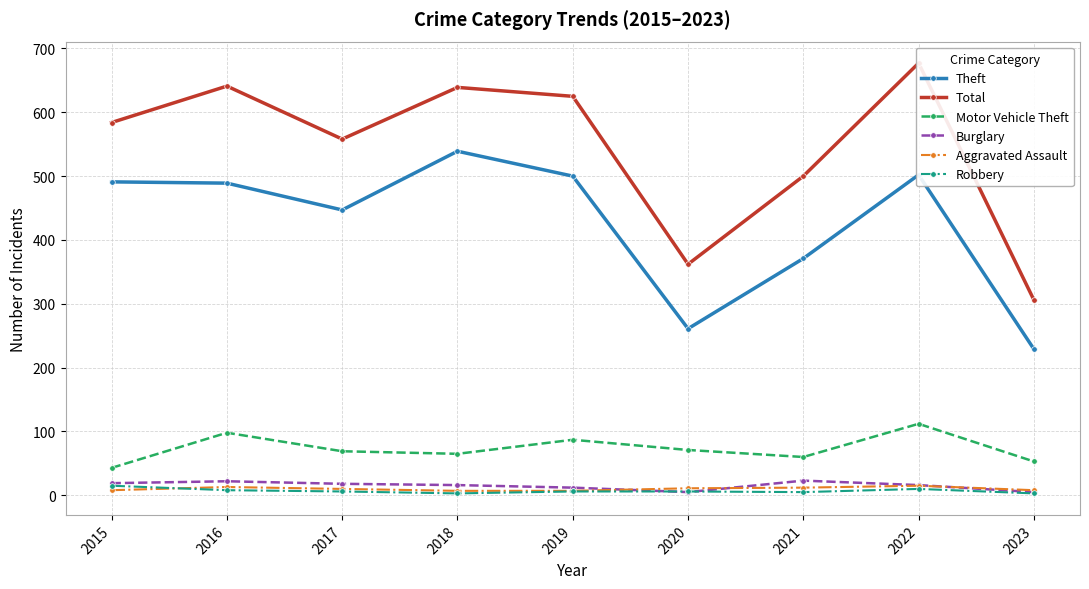

Which has a higher value, 2018 or 2022?

2018